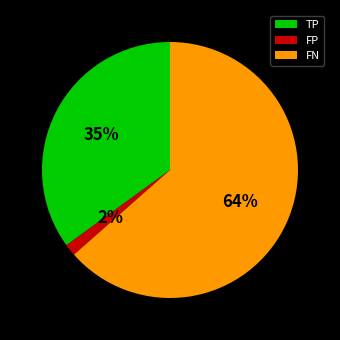

Count the number of slices in the pie.

3